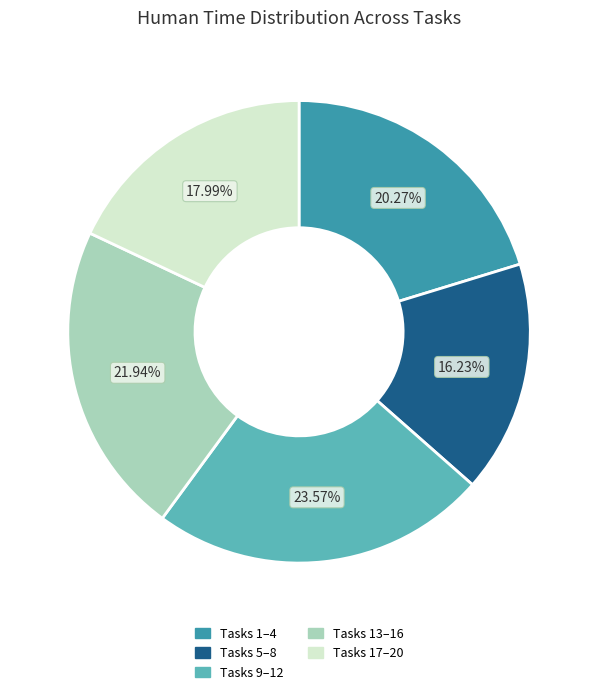

Which slice is the largest?

Tasks 9–12